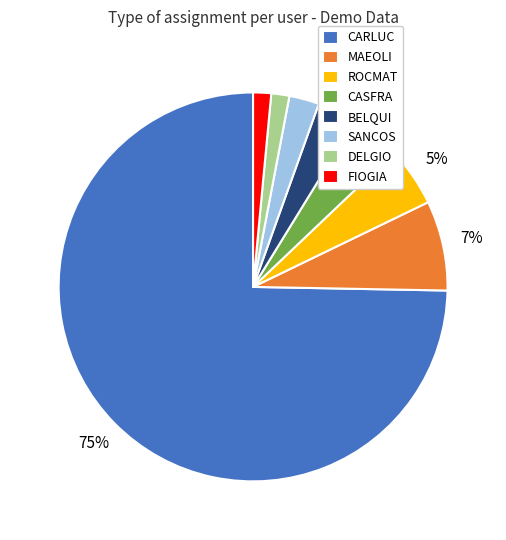

Is the sum of MAEOLI and FIOGIA greater than half?

No